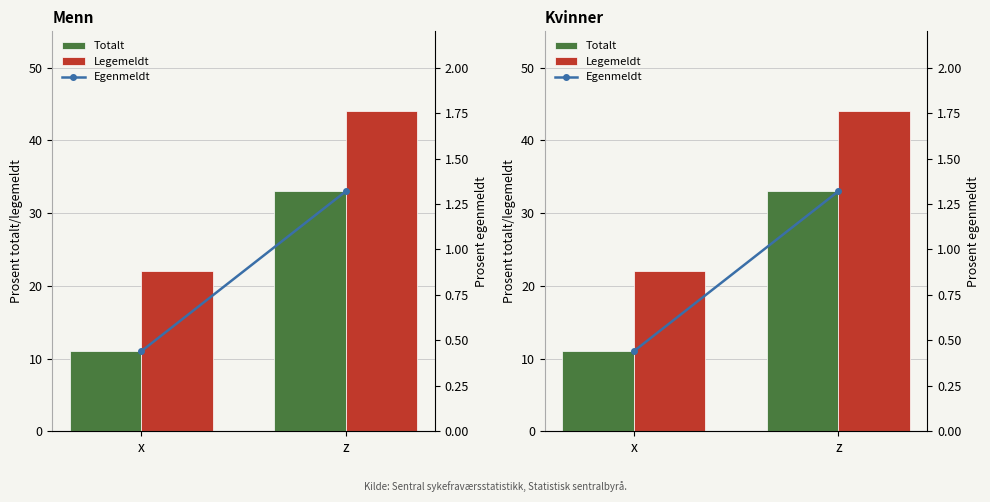

What are all the series names shown in the legend?

Totalt, Legemeldt, Egenmeldt